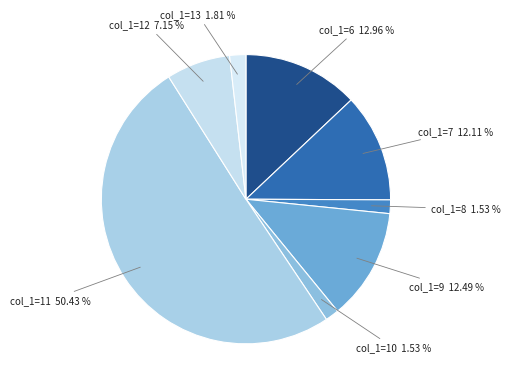

Count the number of slices in the pie.

8